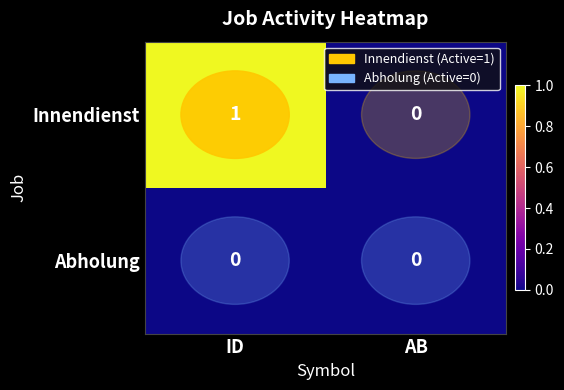

List the series in order of their overall mean, highest first.

Innendienst, Abholung